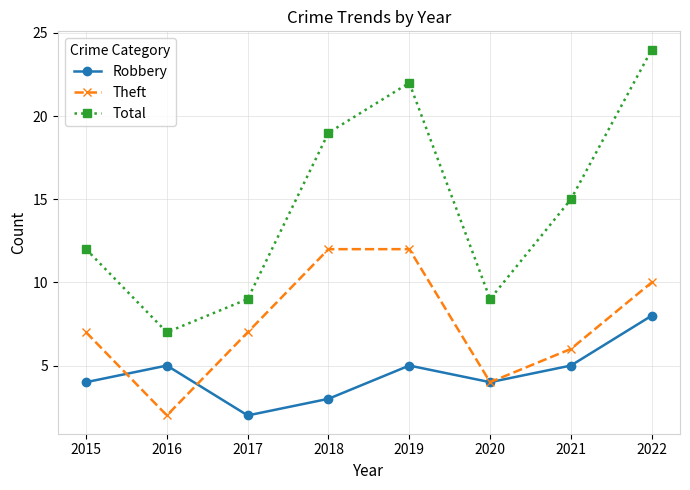

What is the value of the Robbery point at the 8th from the left?

8